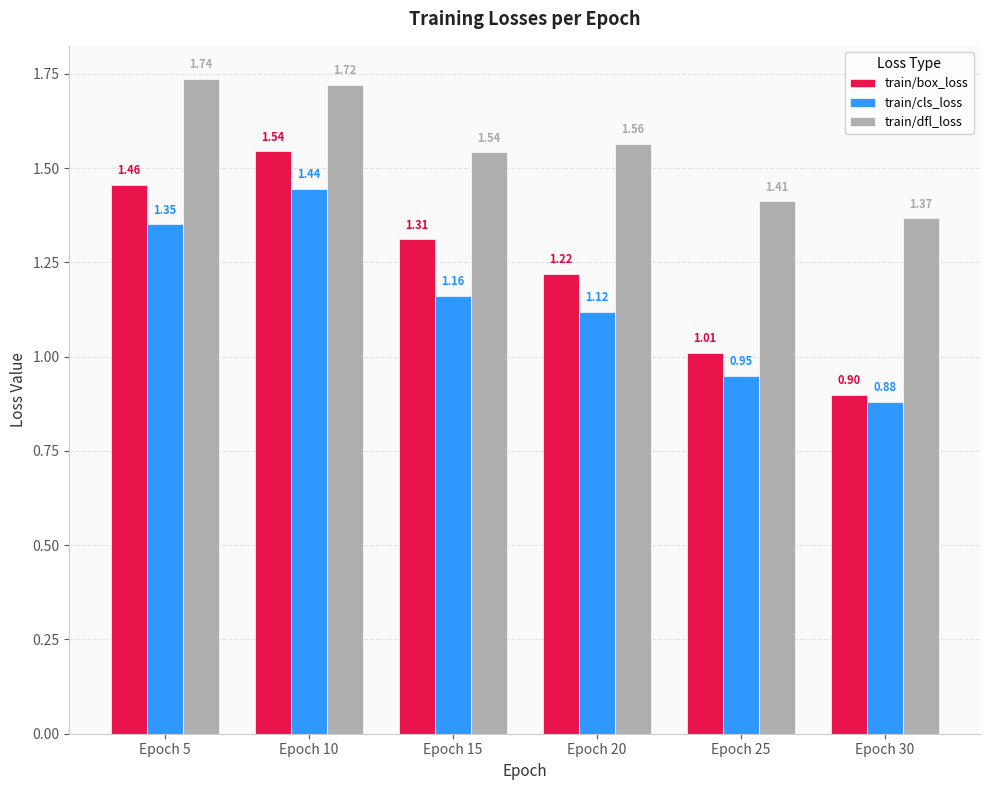

Where is train/cls_loss nearest to the value 1?

Epoch 25